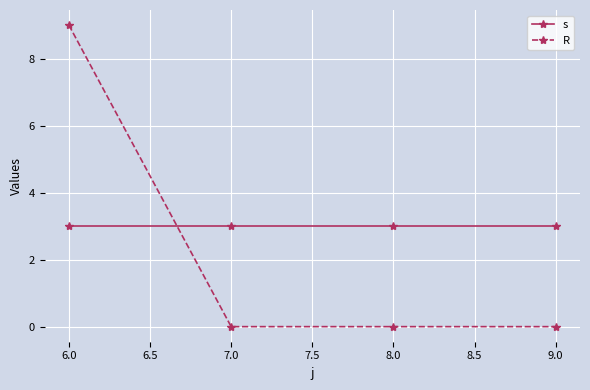

Reading right to left, transcribe all the data shown in this chart.

s: 3	3	3	3
R: 0	0	0	9